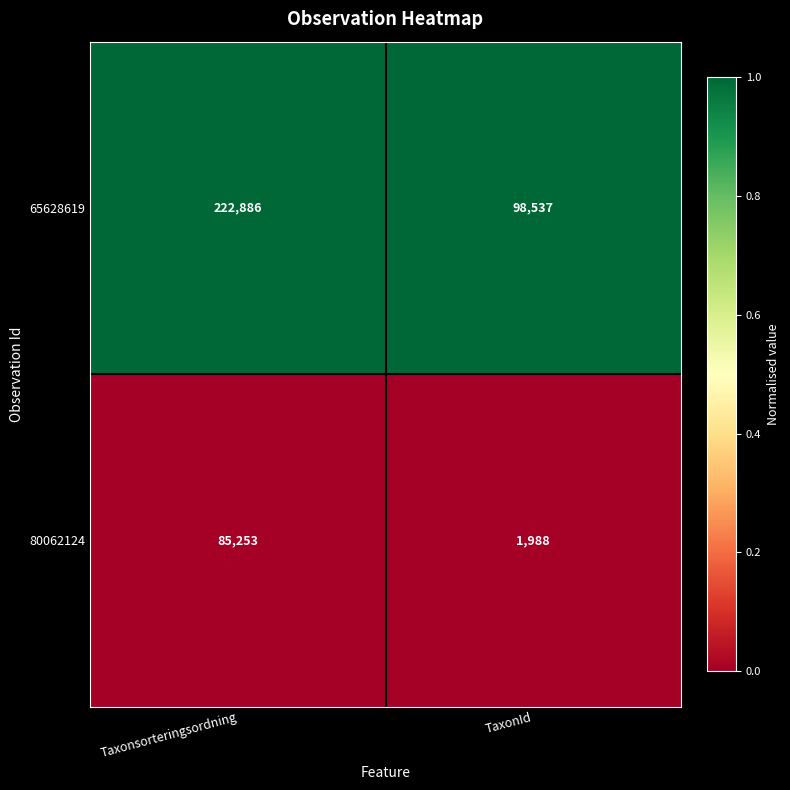

What value does the 65628619 series have at Taxonsorteringsordning?

222886